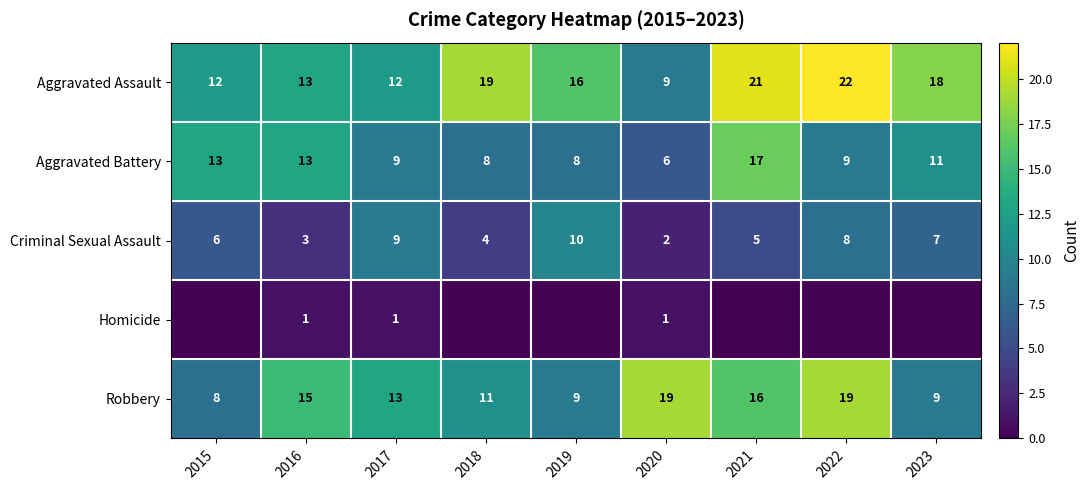

The value of Aggravated Battery at 2019 is 11. True or false?

False